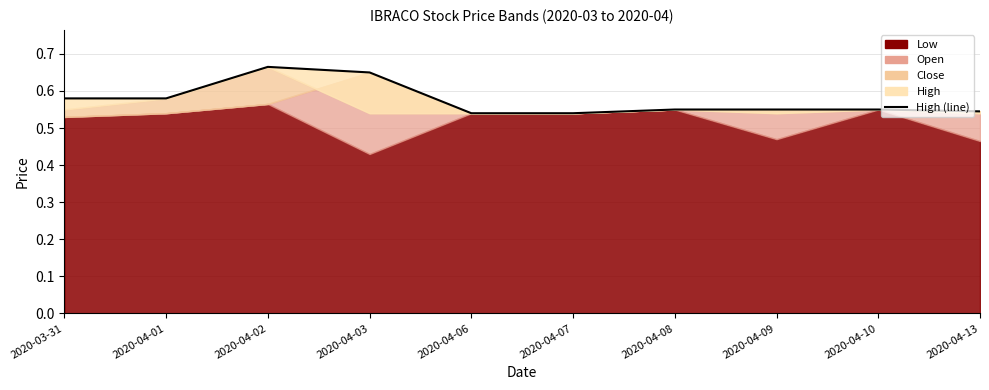

Which label corresponds to the largest value in the chart?

2020-04-02